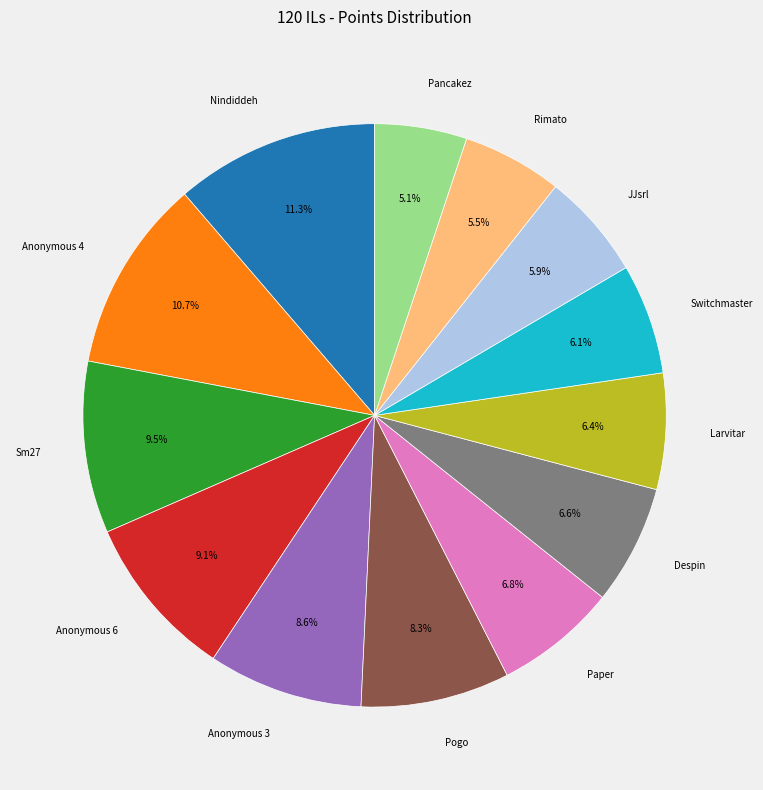

Is there a majority slice in this chart?

No